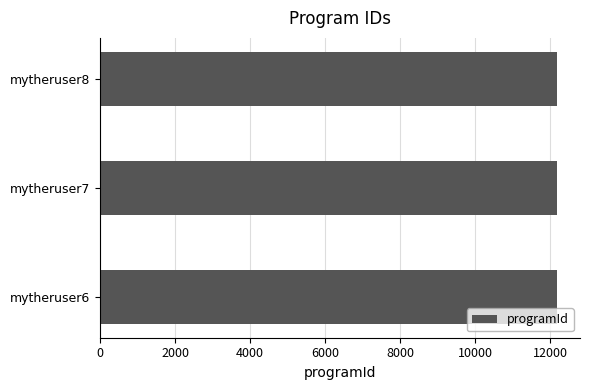

The value at mytheruser6 is 12190. True or false?

True